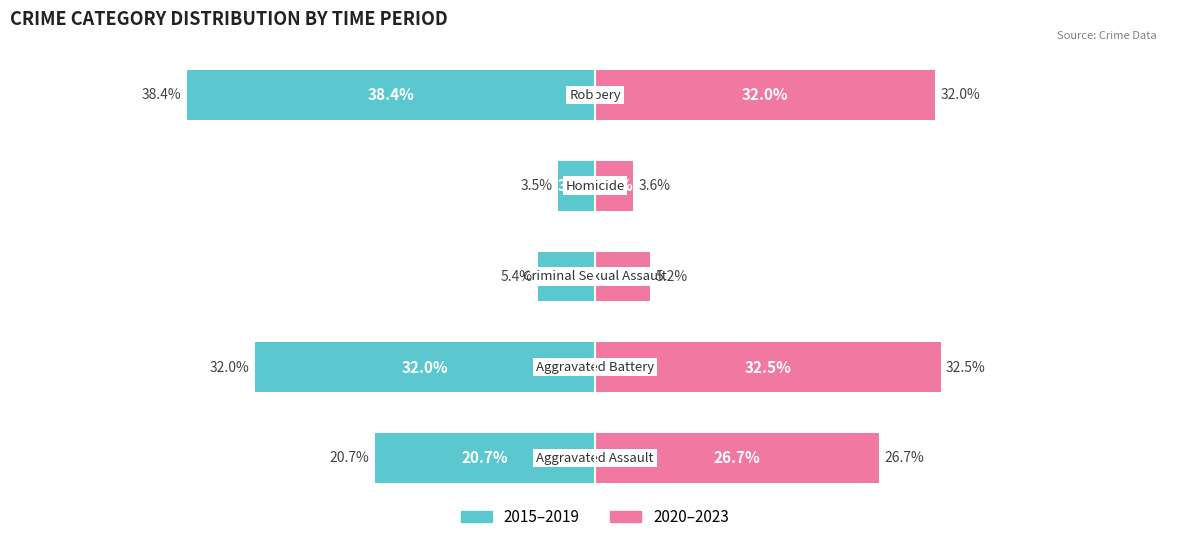

Does the chart contain stacked bars?

No